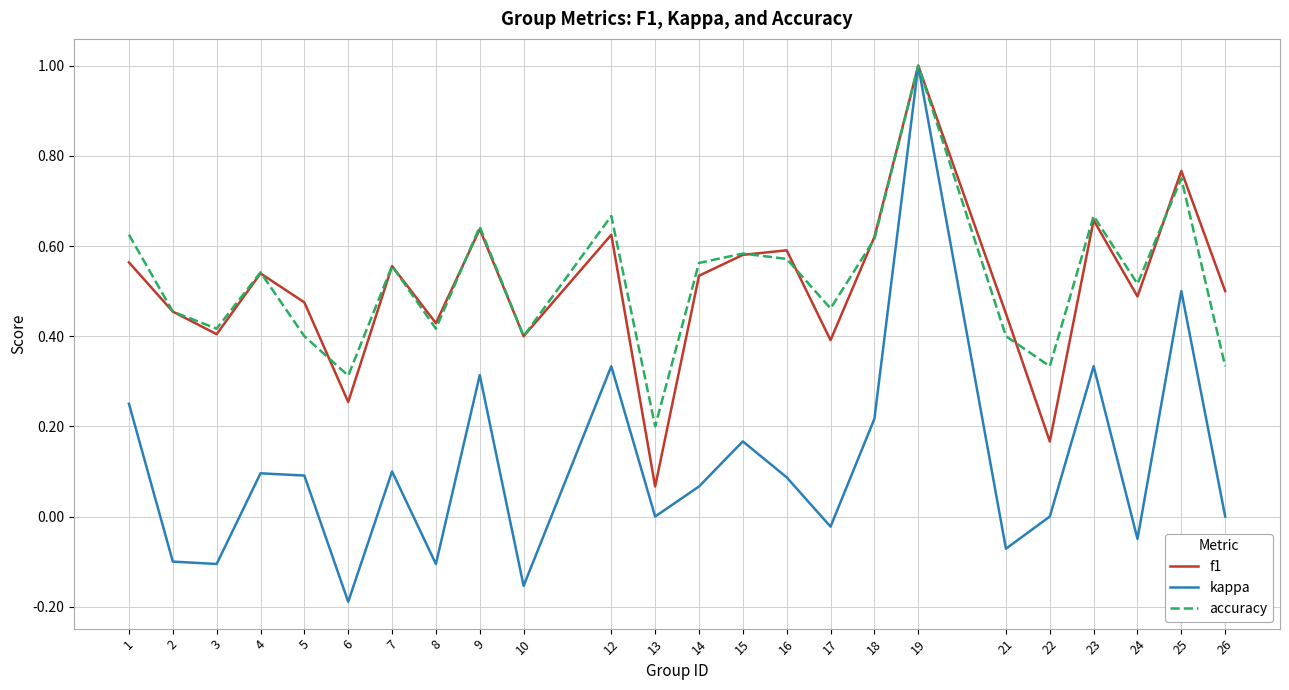

Which category has the lowest value across all series?

6